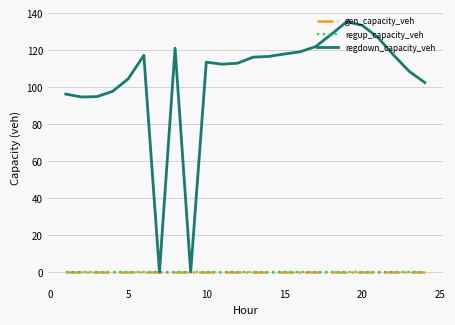

Does the chart have visible grid lines?

Yes